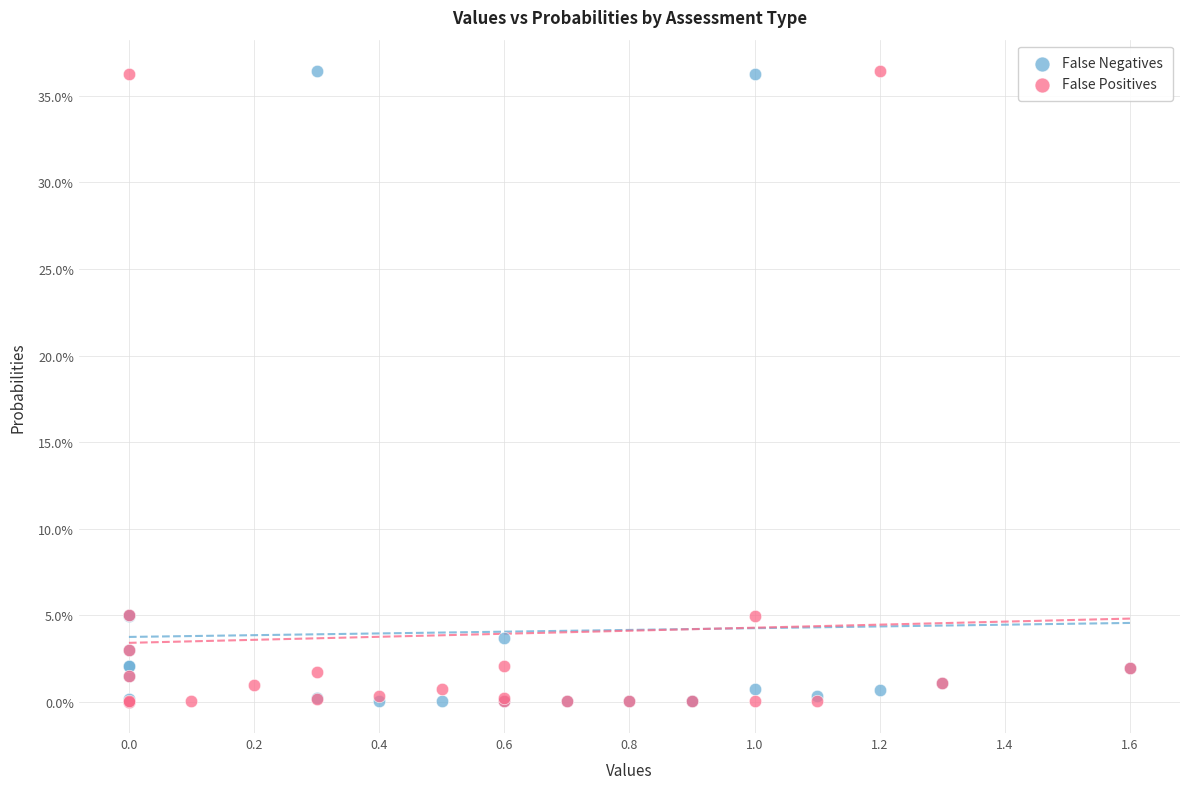

What are all the series names shown in the legend?

False Negatives, False Positives